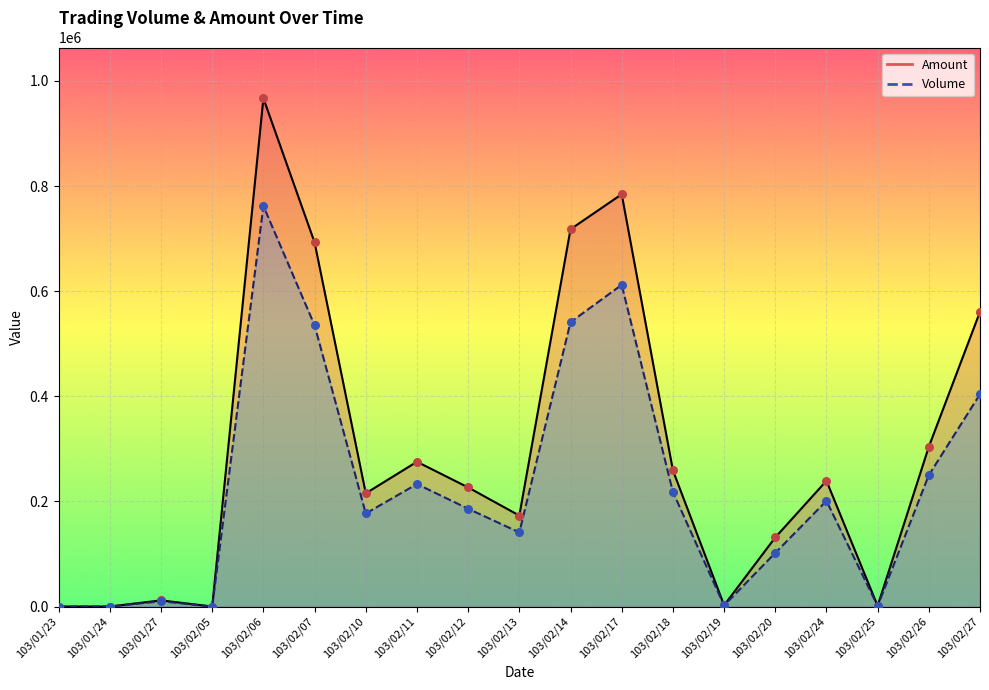

Which series has the largest total across all categories?

Amount